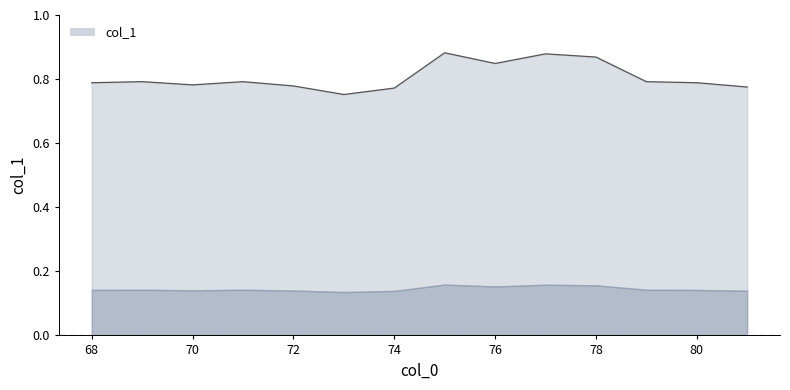

What value does the data have at 69?

0.8